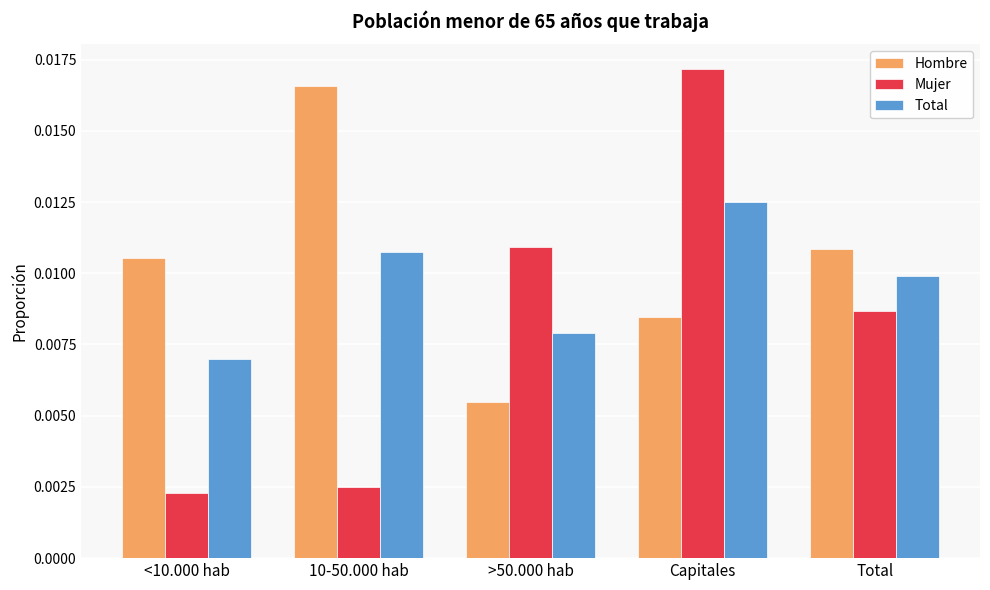

Count the Mujer values in the range 0 to 1.

5